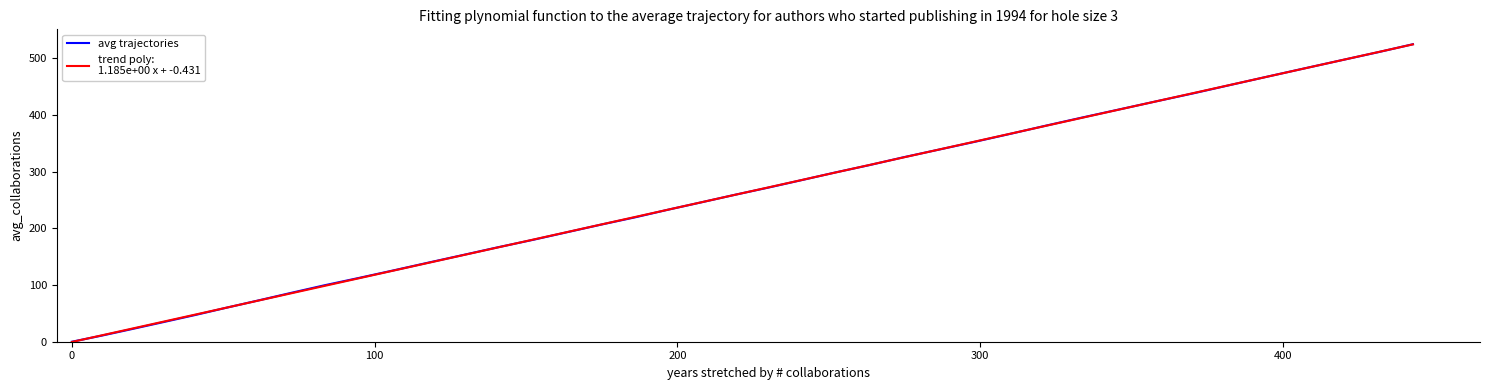

What is the average value?

255.1